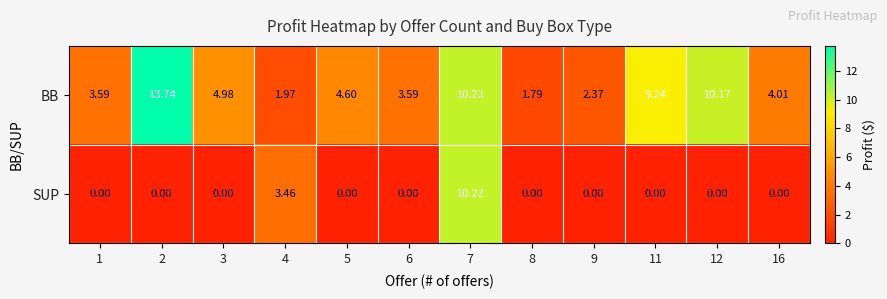

Rank the series at 16 from highest to lowest value.

BB, SUP